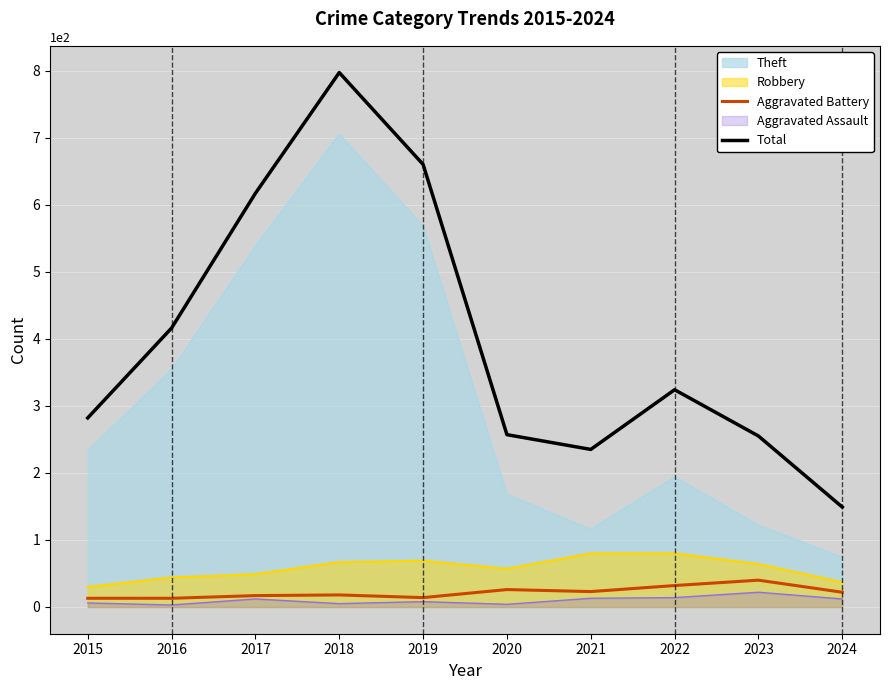

List the labels in order of Total value, smallest first.

2024, 2021, 2023, 2020, 2015, 2022, 2016, 2017, 2019, 2018